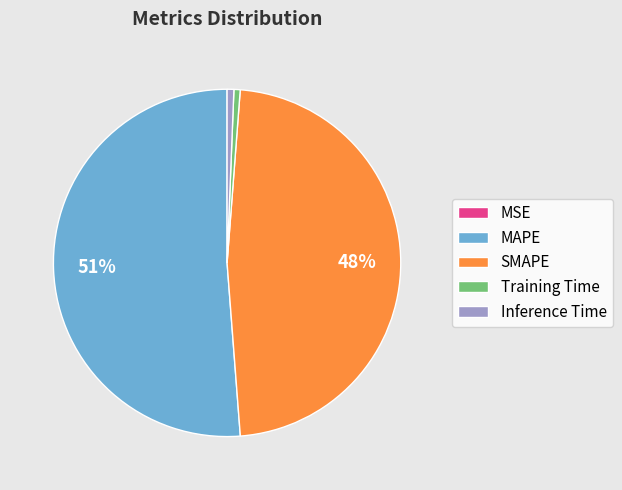

What is the largest slice in the pie chart?

MAPE